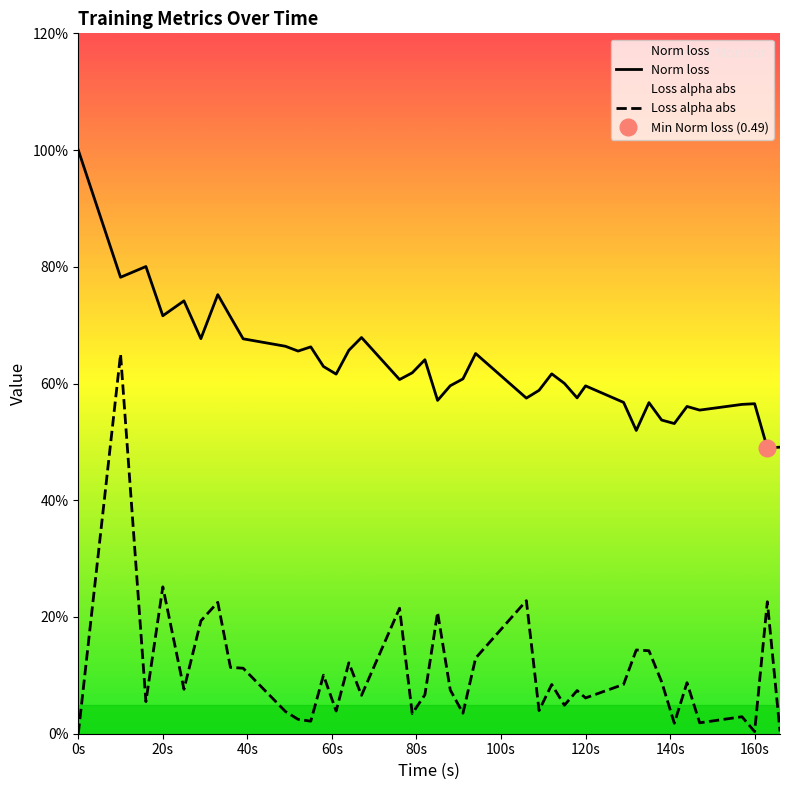

How many Norm loss values are between 0 and 1?

40